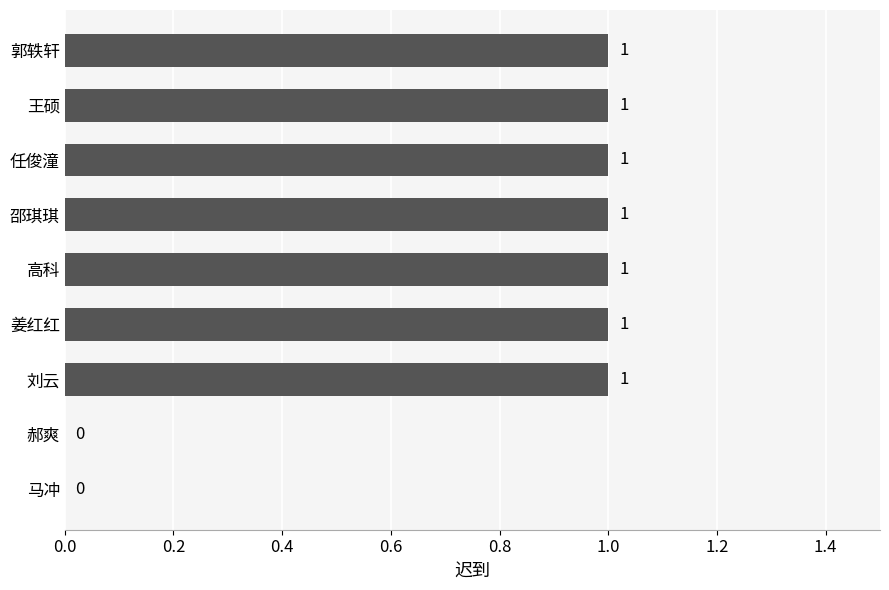

Reading bottom to top, list all the values displayed in this chart.

马冲=0	郝爽=0	刘云=1	姜红红=1	高科=1	邵琪琪=1	任俊潼=1	王硕=1	郭轶轩=1